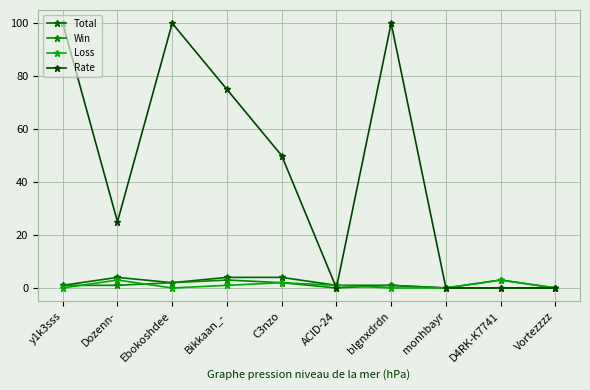

In Loss, how many points are higher than both neighbors (excluding endpoints)?

3